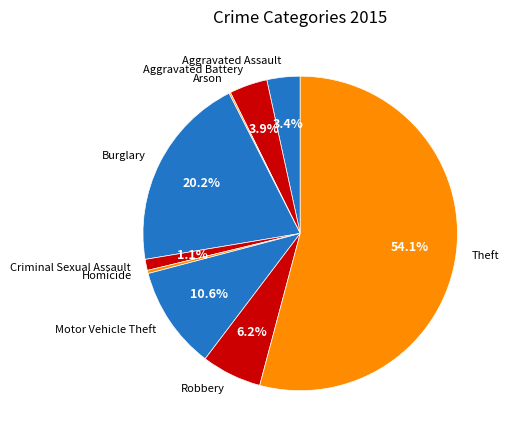

Approximately how many times larger is the value at Theft compared to Motor Vehicle Theft?

5.1